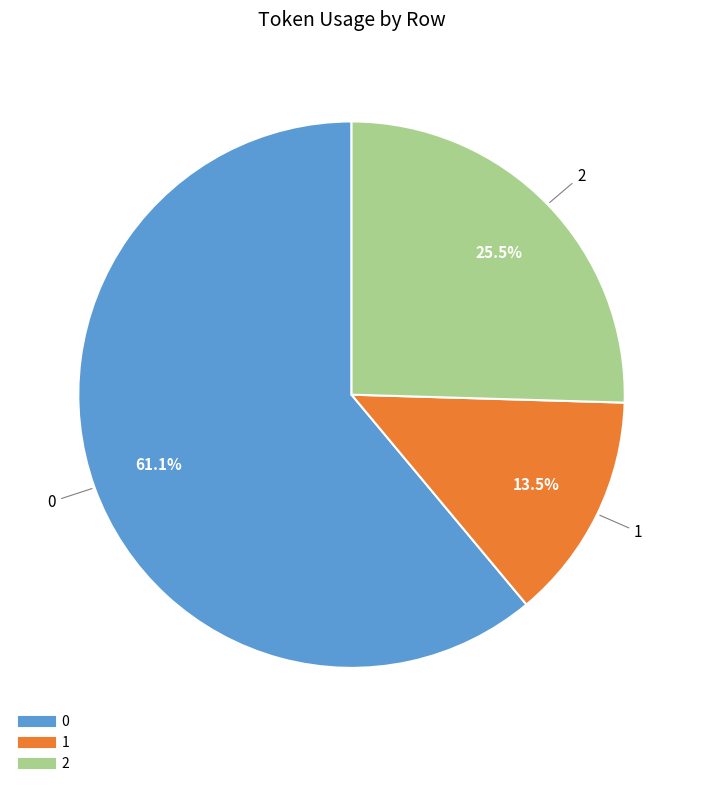

Rank the categories by value from lowest to highest.

1, 2, 0